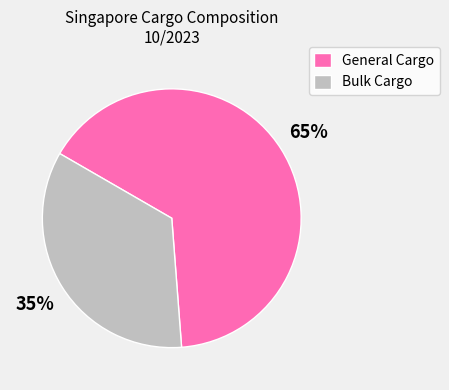

What is the largest slice in the pie chart?

General Cargo